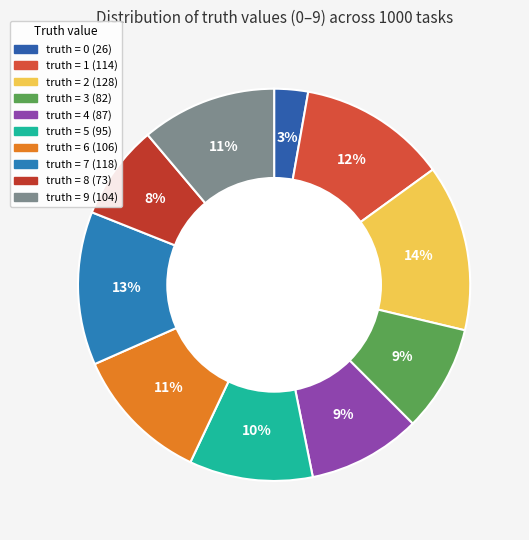

What is the largest slice in the pie chart?

2